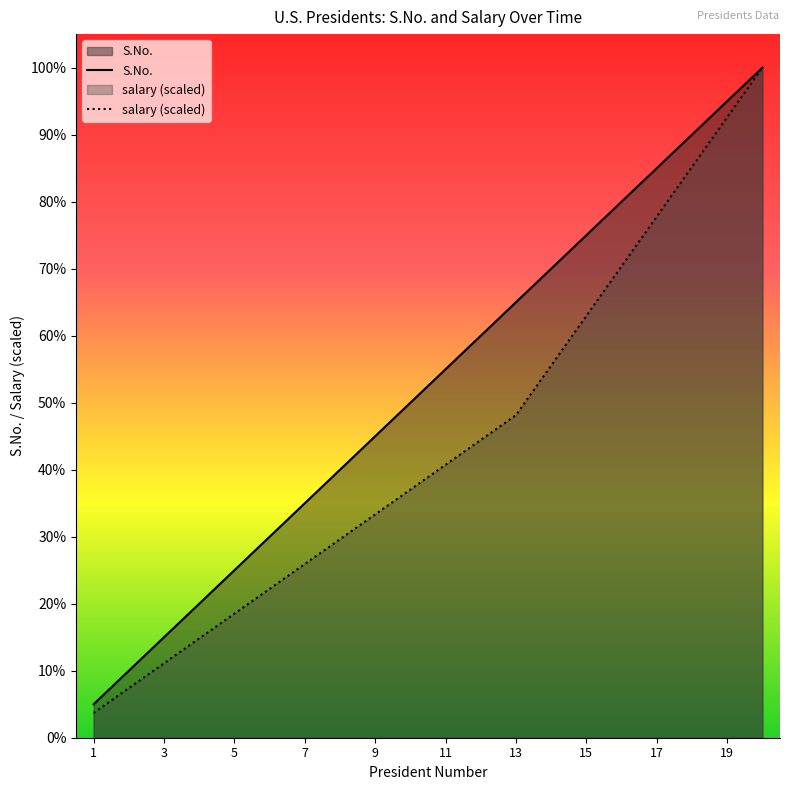

How many series are shown in this chart?

2